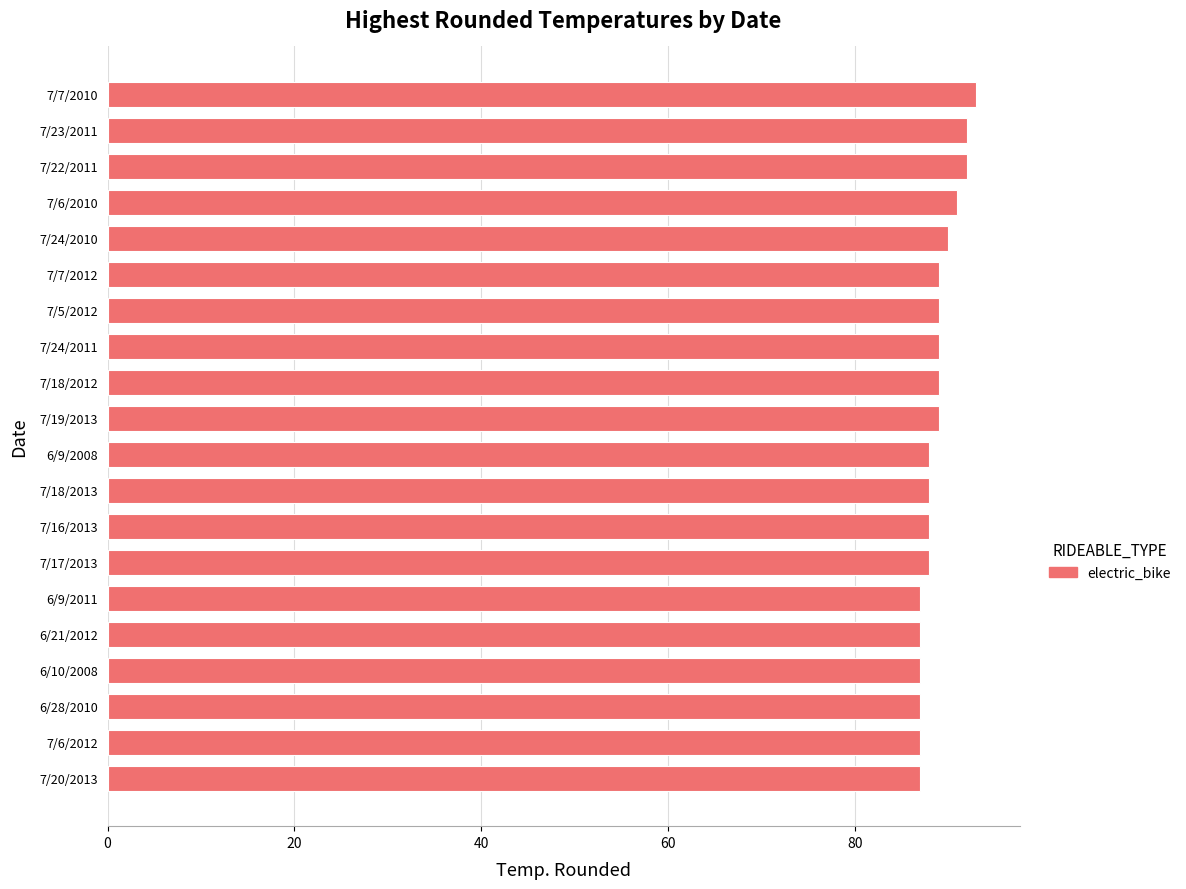

What is the difference between the maximum and minimum values?

6